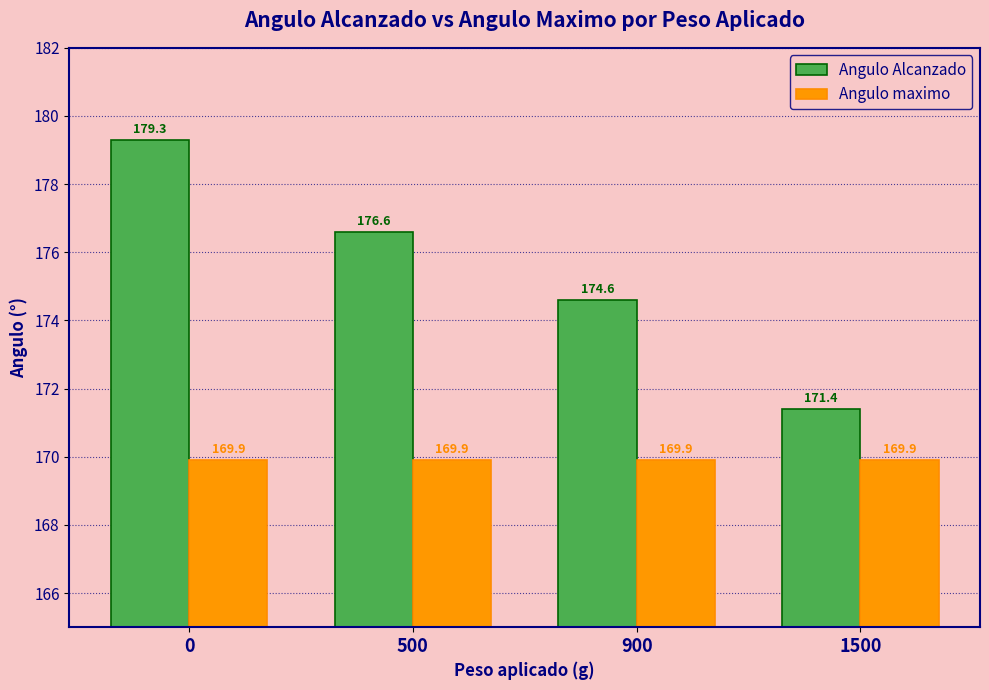

Which series has the largest total across all categories?

Angulo Alcanzado